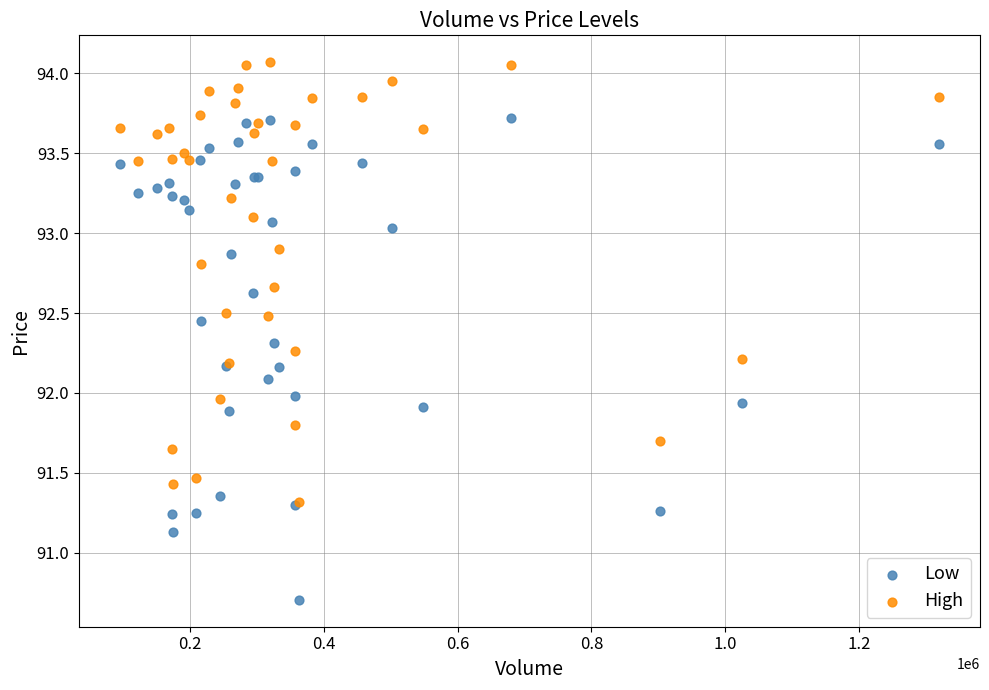

Which series contains the lowest Y value?

Low